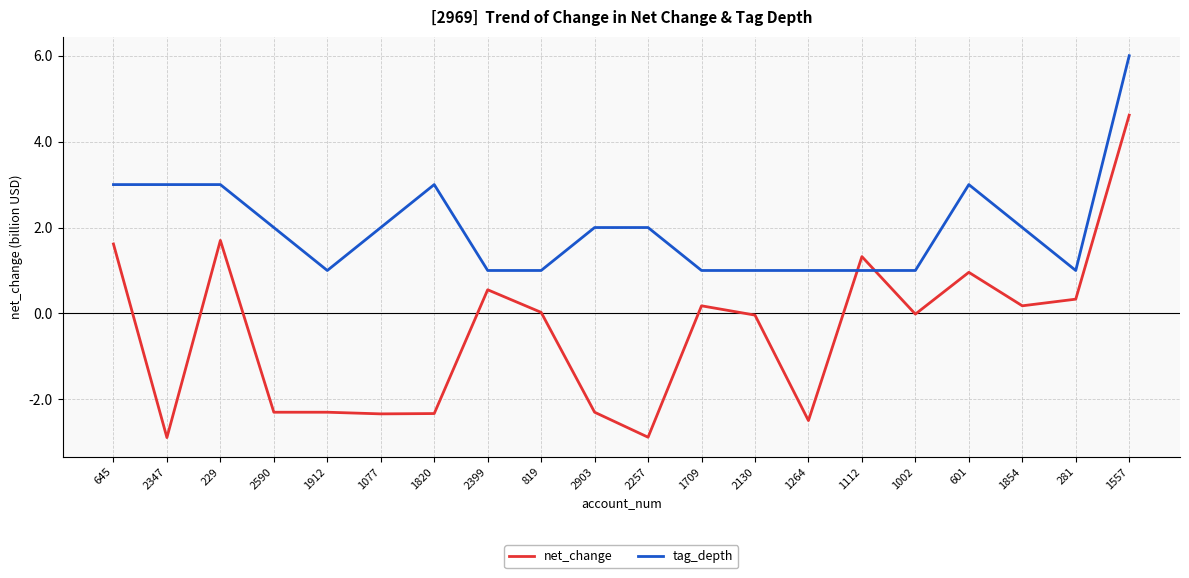

Which category has the highest value across all series?

1557